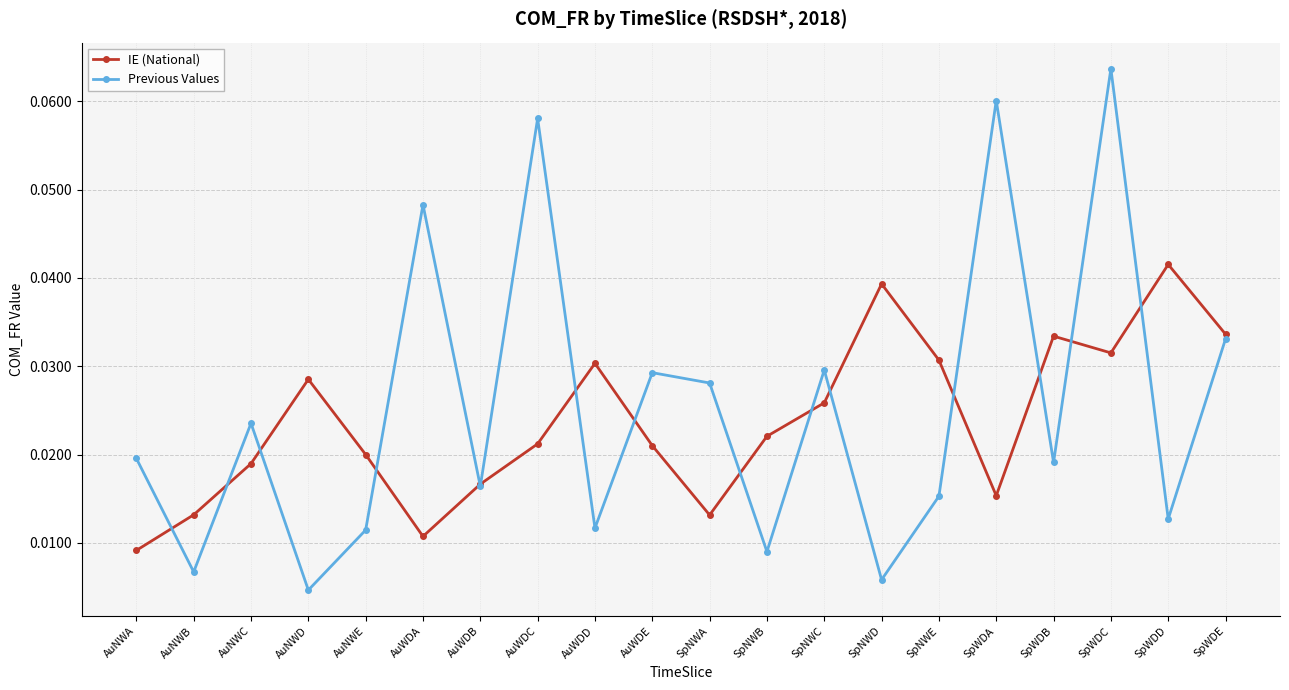

At how many categories does at least one series exceed 0?

20